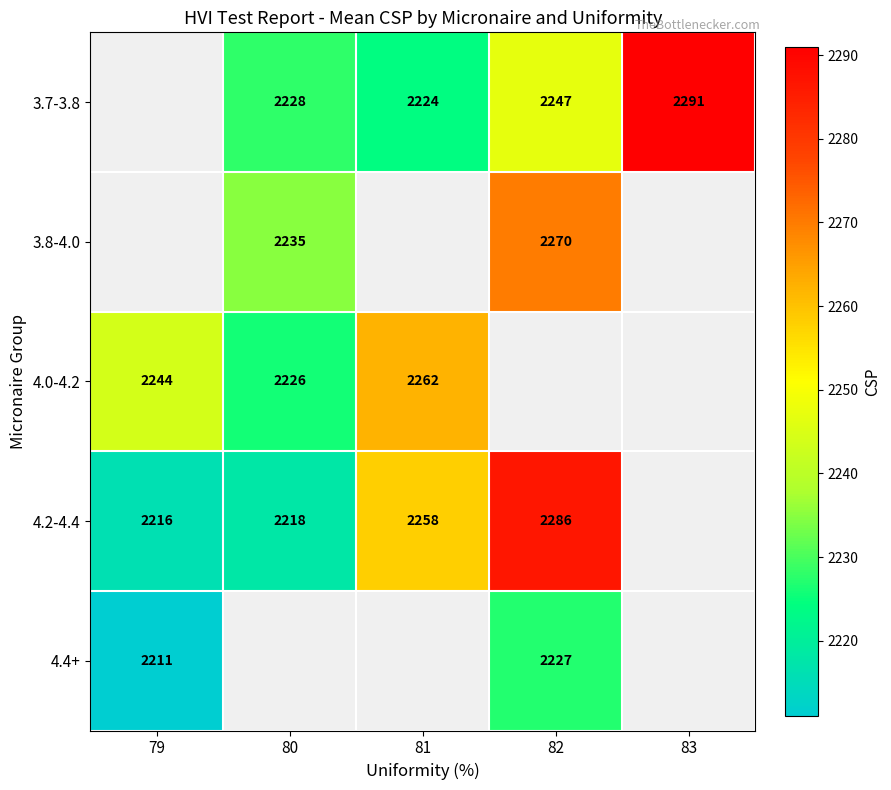

The value of 3.8-4.0 at 80 is 2235. True or false?

True